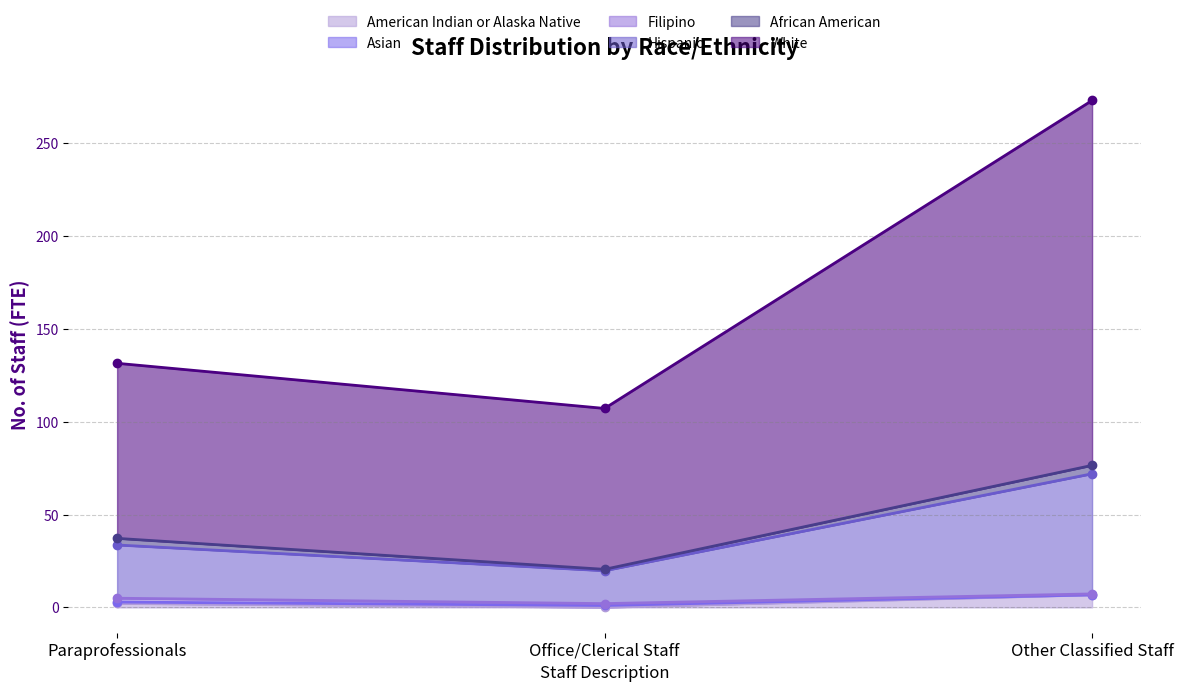

The value of Asian at Other Classified Staff is 99.9. True or false?

False